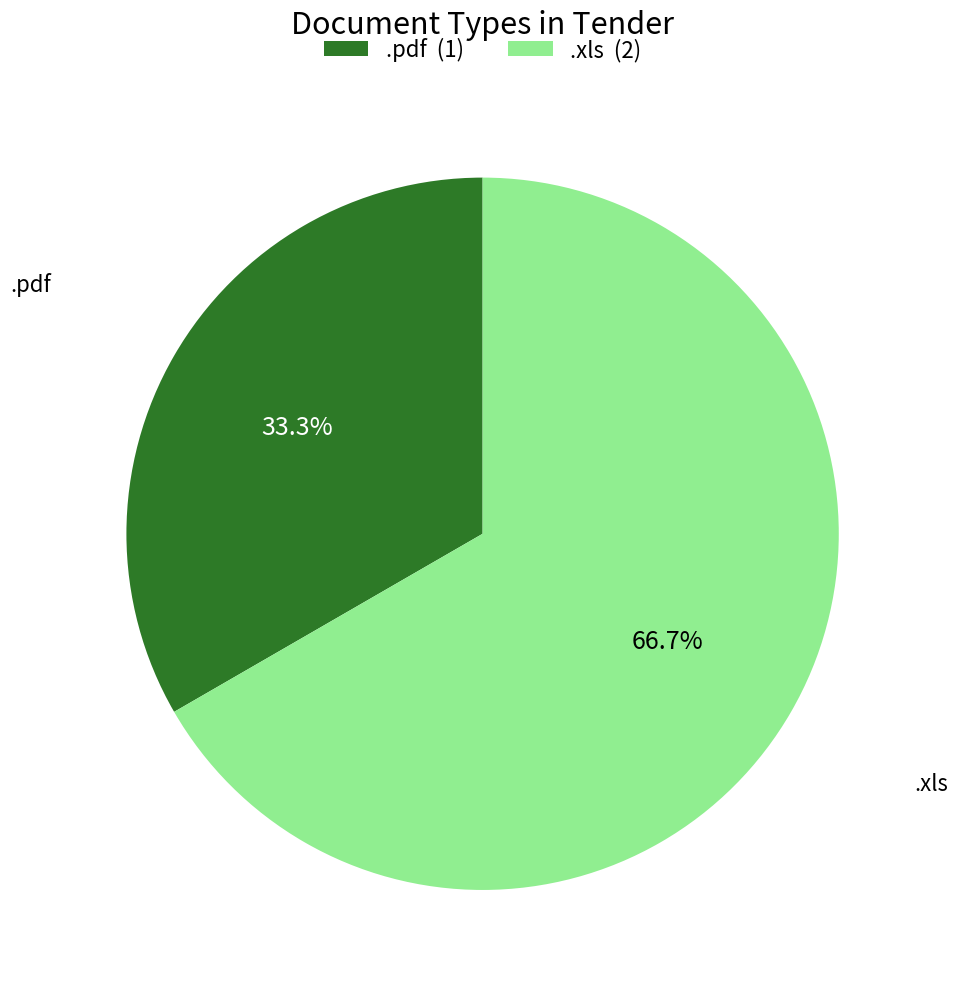

The .pdf slice represents 39% of the pie. True or false?

False